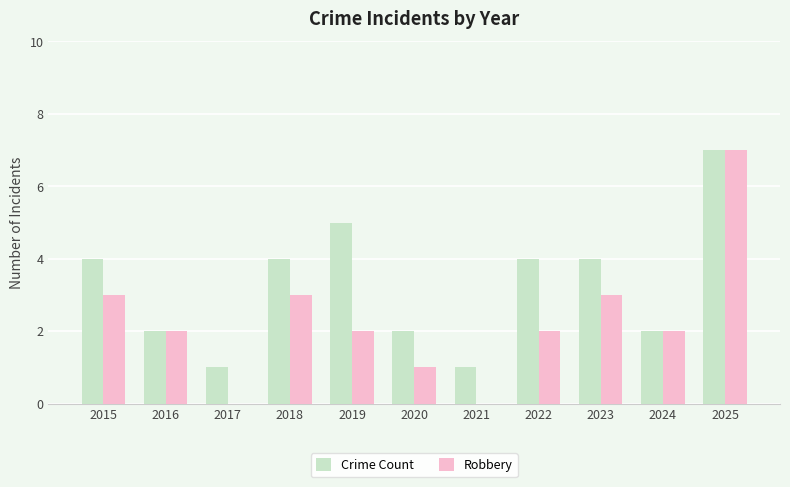

The value of Robbery at 2019 is 2. True or false?

True